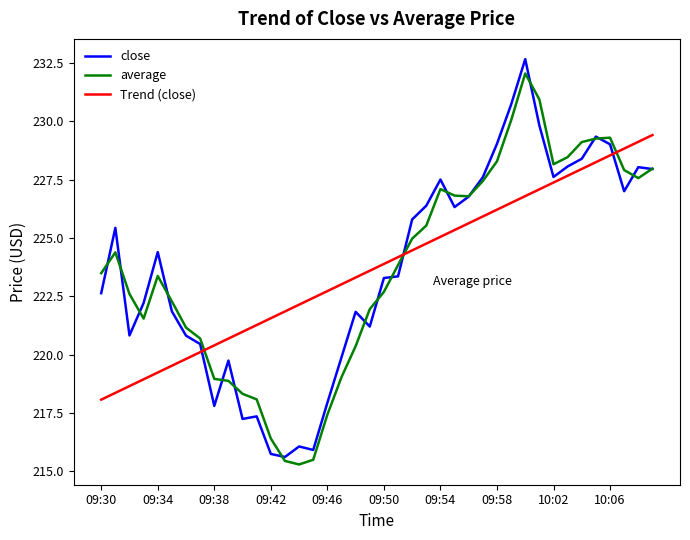

After their last crossing, which series has the higher values: close or Trend (close)?

Trend (close)